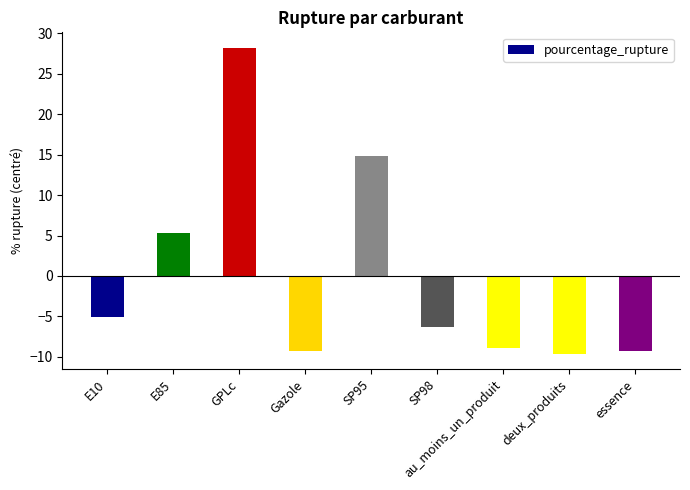

How many distinct data groups are displayed?

1